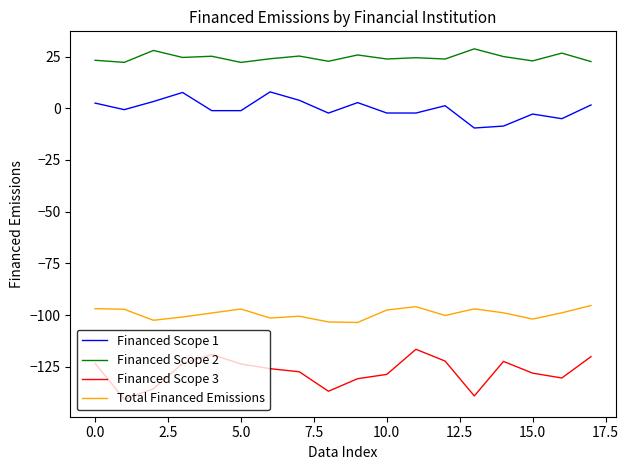

Rank the series by their average value, from highest to lowest.

Financed Scope 2, Financed Scope 1, Total Financed Emissions, Financed Scope 3